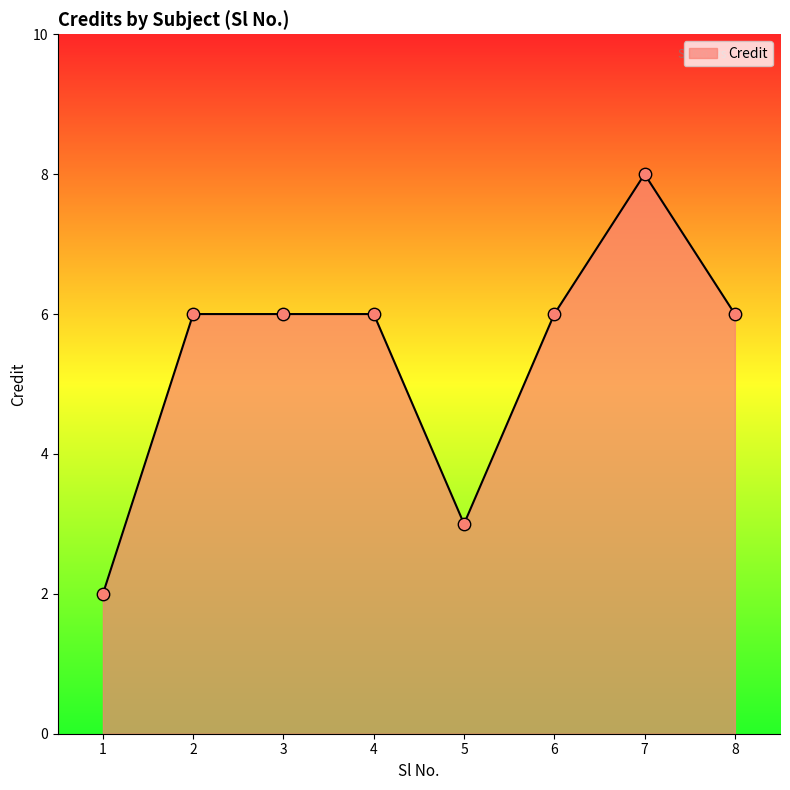

What is the ratio of the value at 5 to the value at 1?

1.5